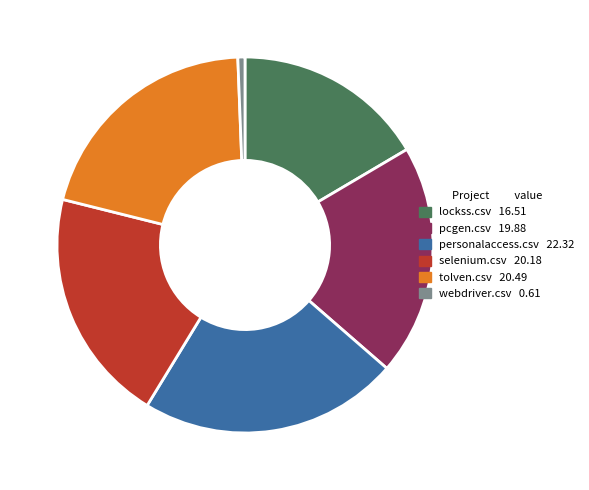

Is it true that pcgen.csv is 20% of the pie?

True